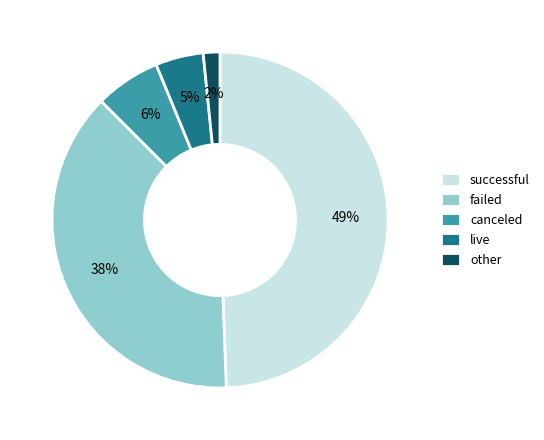

How many segments does this pie chart have?

5